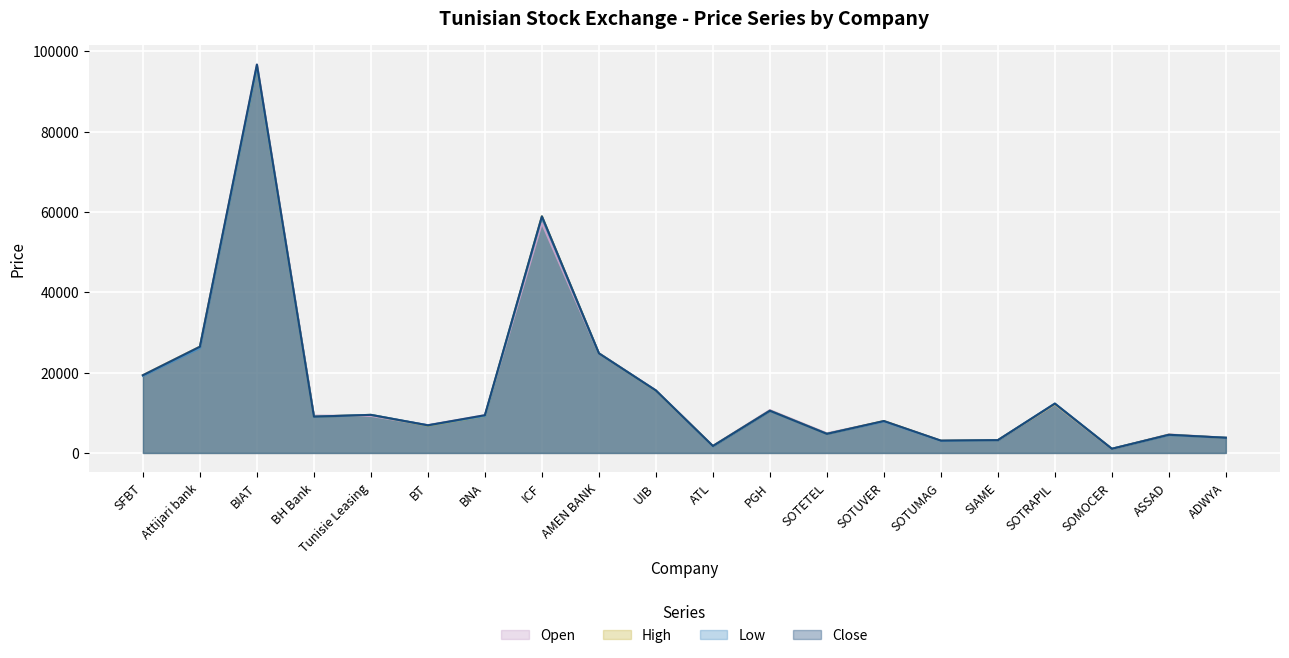

Which series changed the most between ICF and SOTUMAG?

High